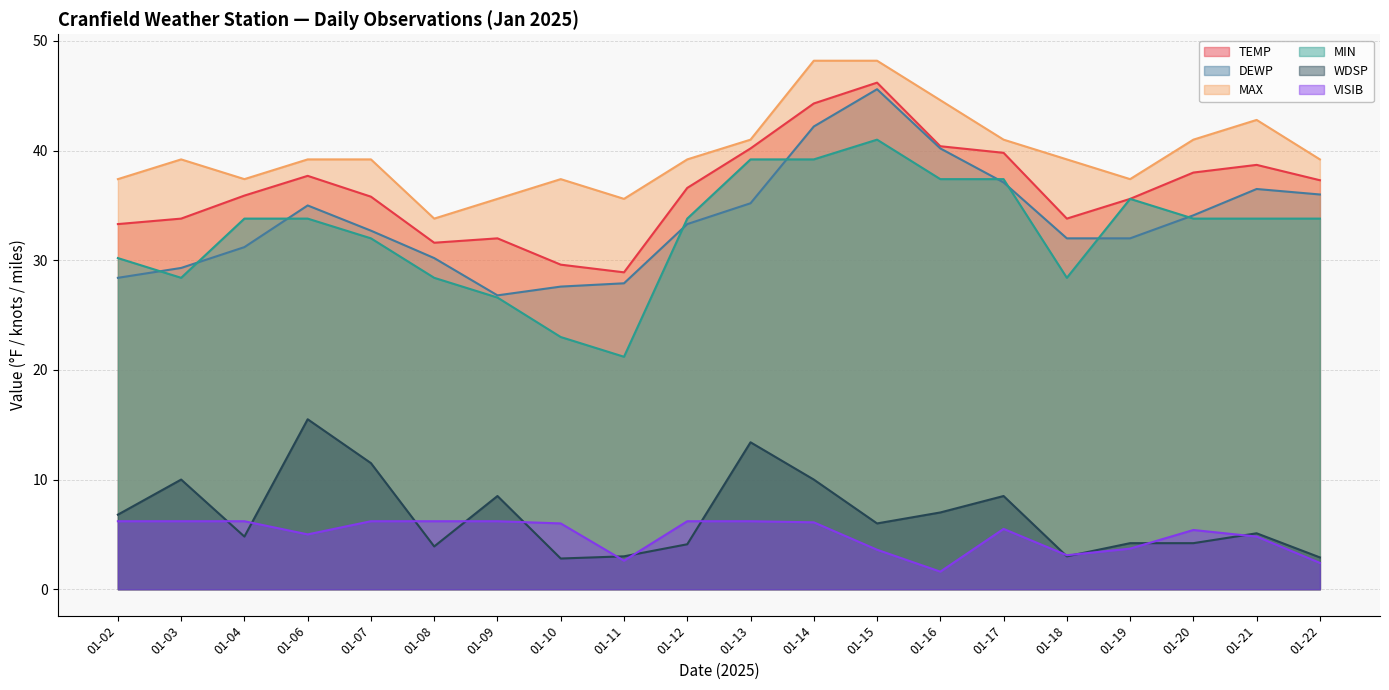

What is the approximate value of VISIB at 01-03?

6.2